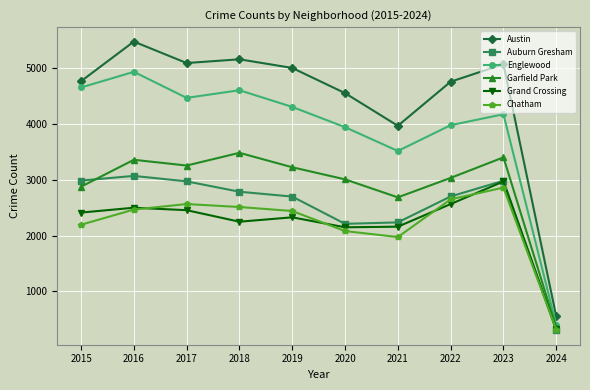

How many lines are shown in the chart?

6